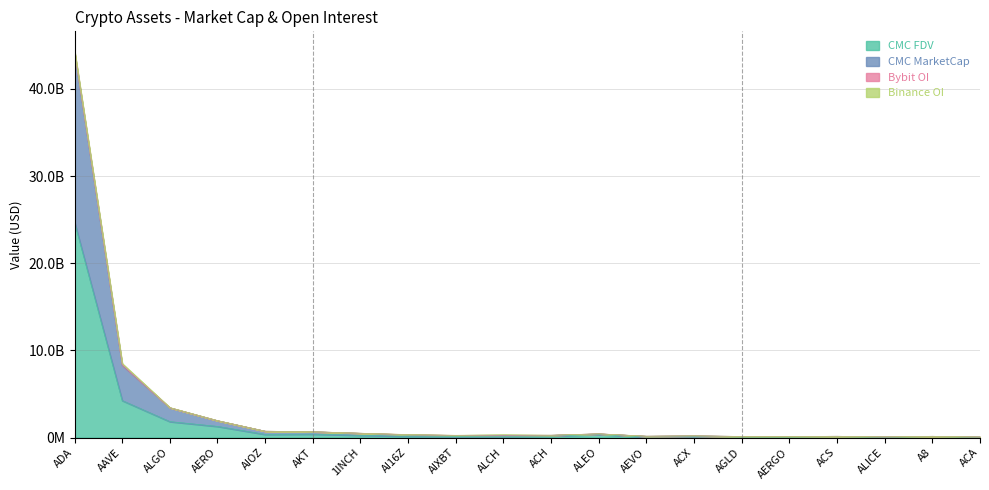

Does the chart display data point markers on the line(s)?

No